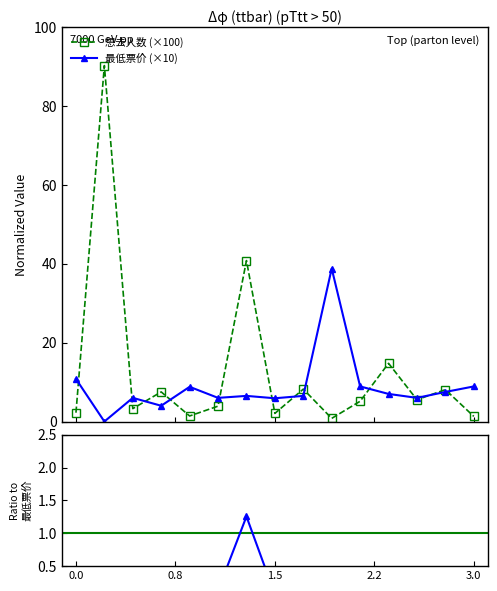

How many values in the 想去人数 series are below 5?

7